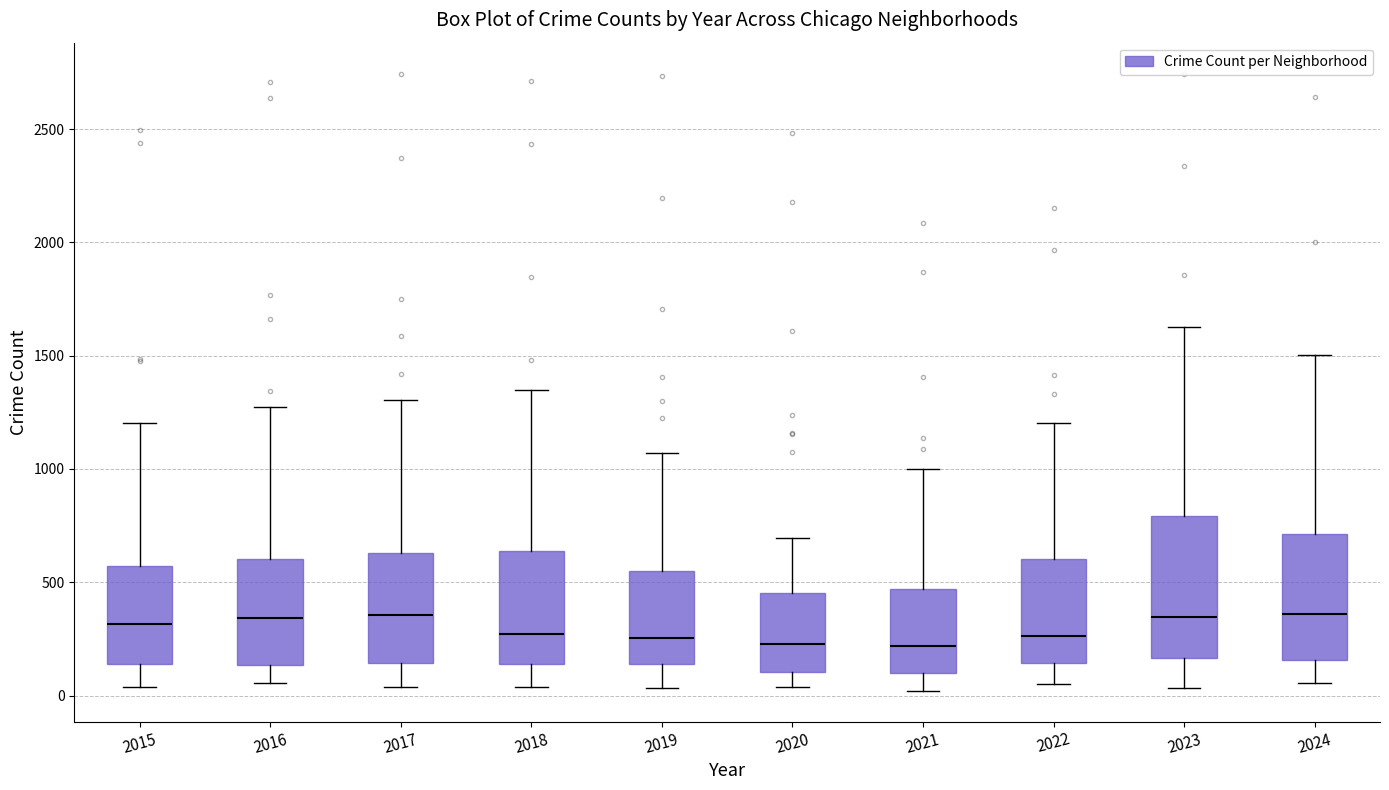

Reading left to right, transcribe this box plot: for each box, give where its median line is, the range the box spans, and where its two whiskers end, as read against the y-axis. The values are not printed on the chart, so give them approximately, as read against the axis.

2015: median 300, box 150 to 550, whiskers 50 to 1200
2016: median 350, box 150 to 600, whiskers 50 to 1300
2017: median 350, box 150 to 650, whiskers 50 to 1300
2018: median 250, box 150 to 650, whiskers 50 to 1350
2019: median 250, box 150 to 550, whiskers 50 to 1050
2020: median 250, box 100 to 450, whiskers 50 to 700
2021: median 200, box 100 to 450, whiskers 0 to 1000
2022: median 250, box 150 to 600, whiskers 50 to 1200
2023: median 350, box 150 to 800, whiskers 50 to 1650
2024: median 350, box 150 to 700, whiskers 50 to 1500